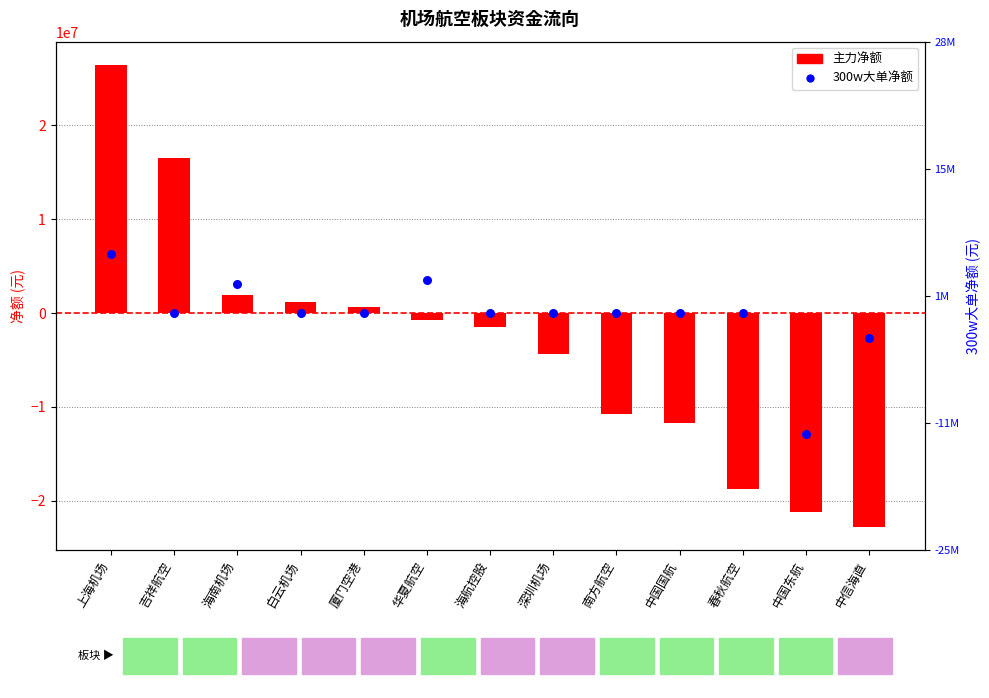

Which series has the largest Y range (max minus min)?

主力净额